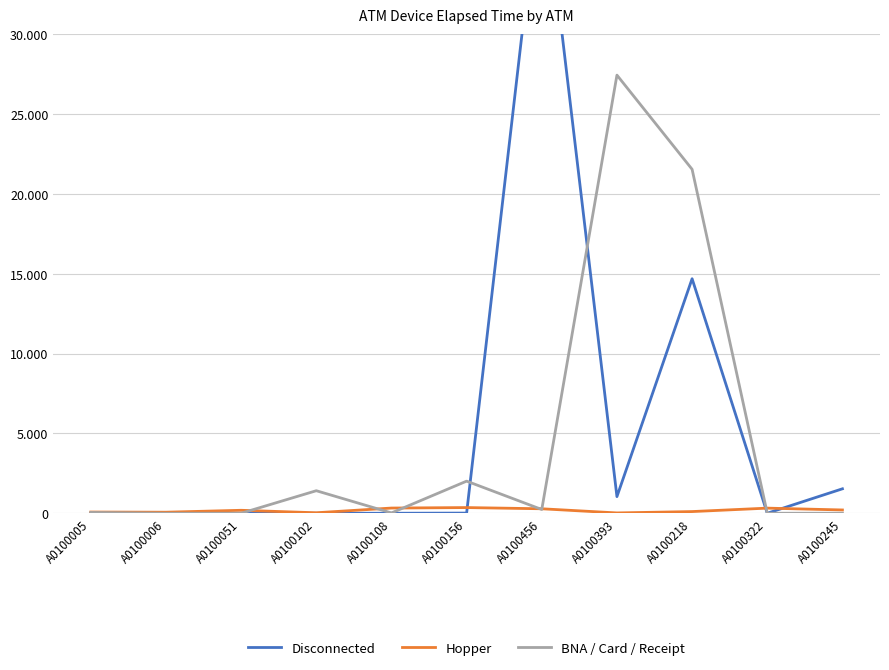

Which has a higher value, A0100006 or A0100051?

A0100006